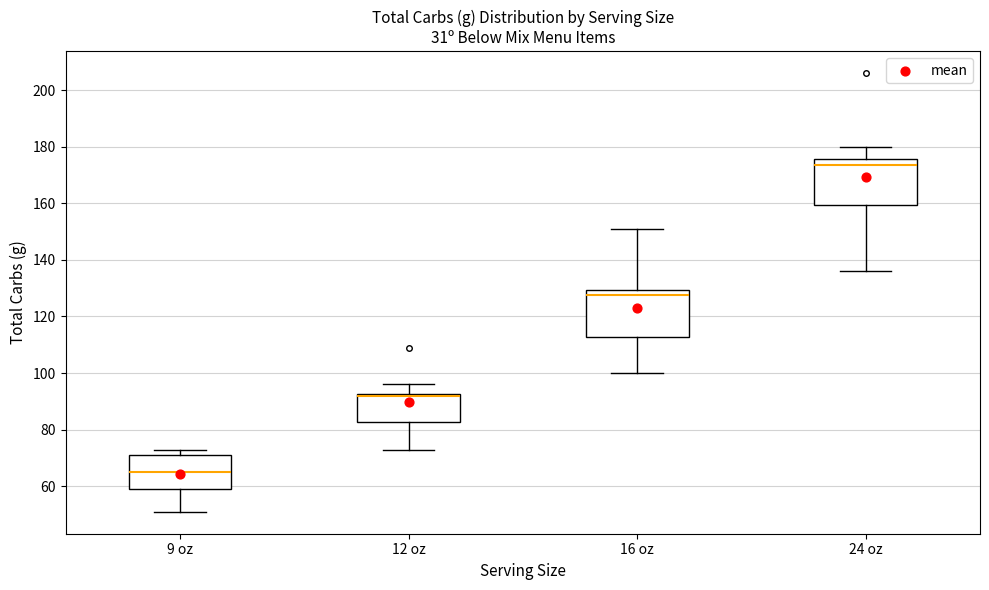

Where does the lower whisker of the box for 24 oz end on the y-axis? The values are not printed on the chart, so give them approximately, as read against the axis.

136